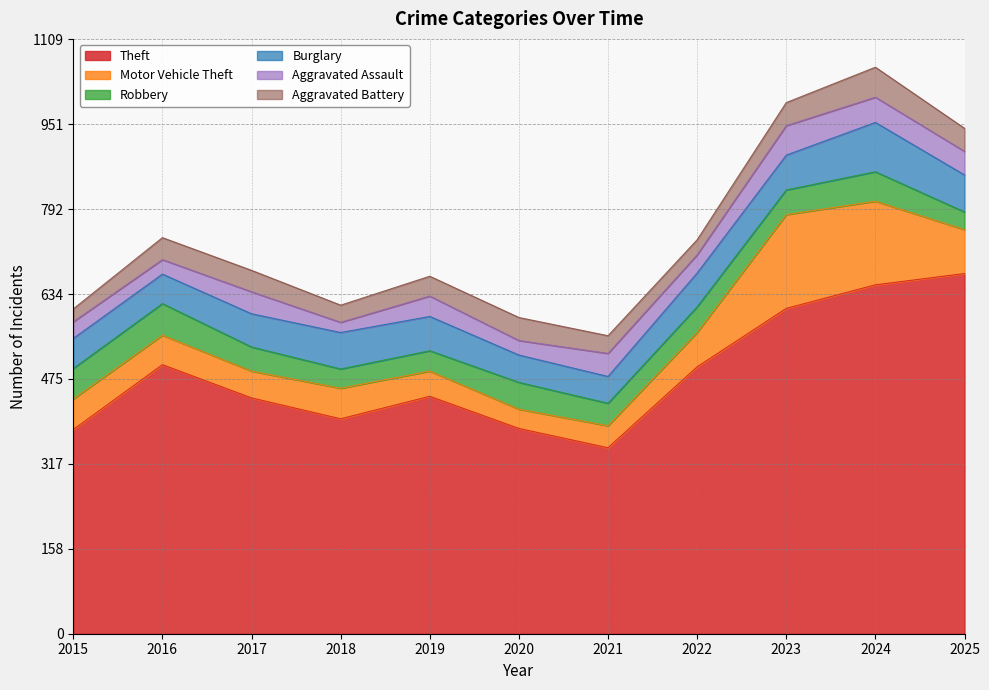

How many data points in Robbery are above 46?

5